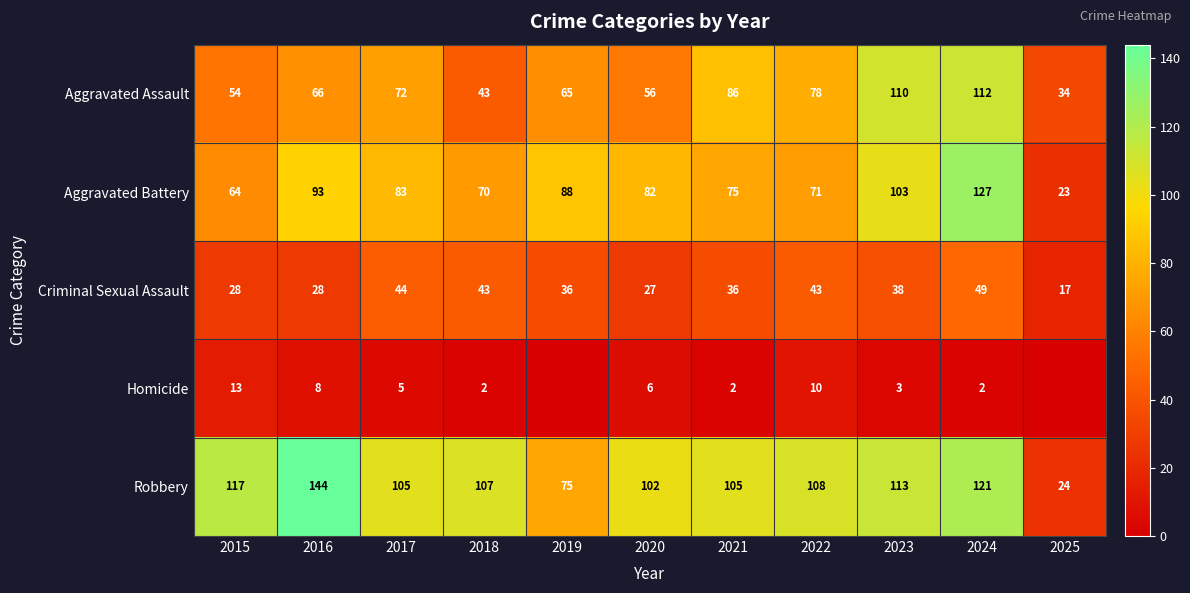

At which category is the sum across all series the highest?

2024